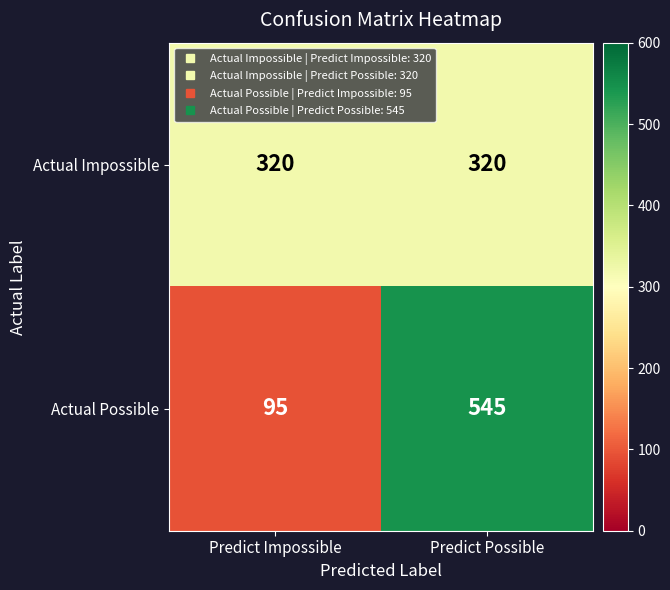

What is the total value across all series at Predict Possible?

865